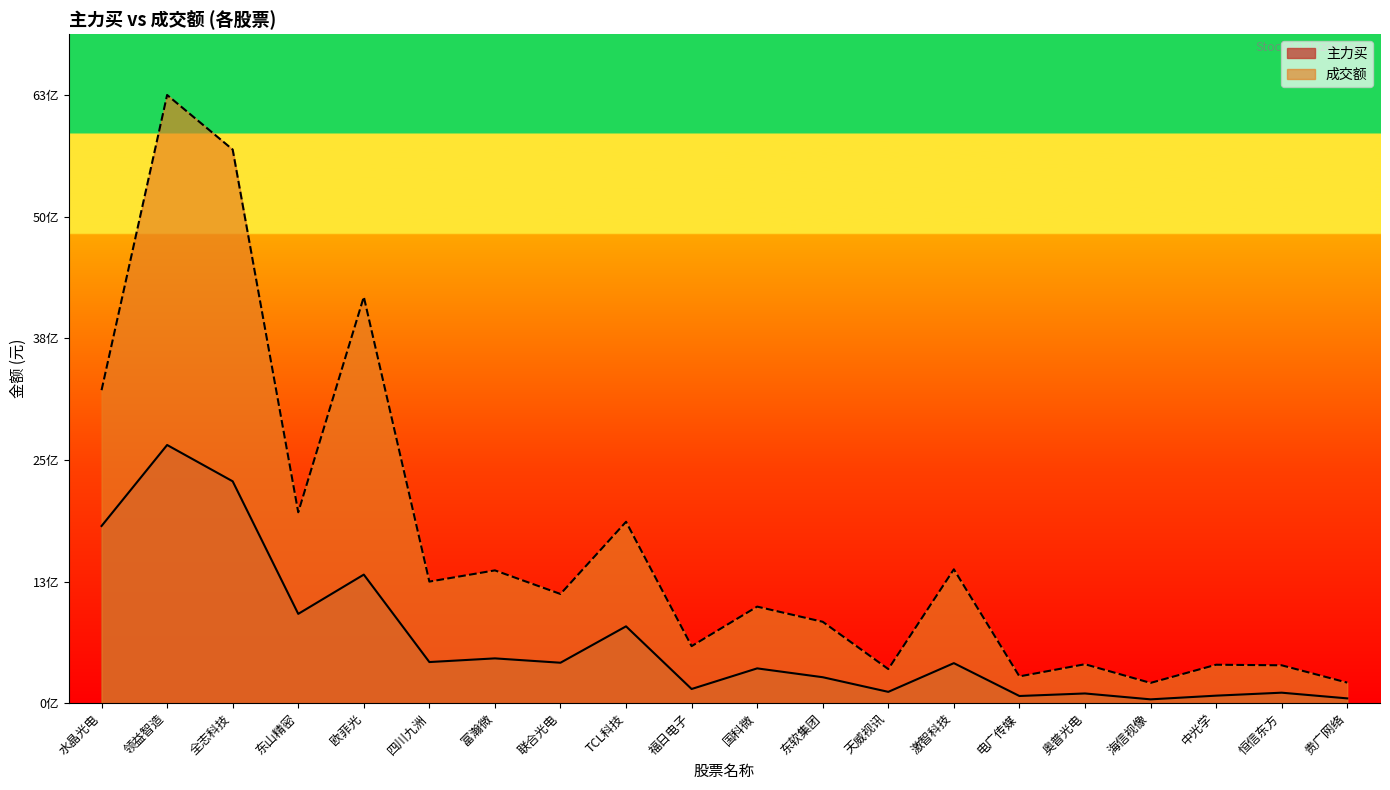

At which label is 主力买 closest to 1351635589?

欧菲光